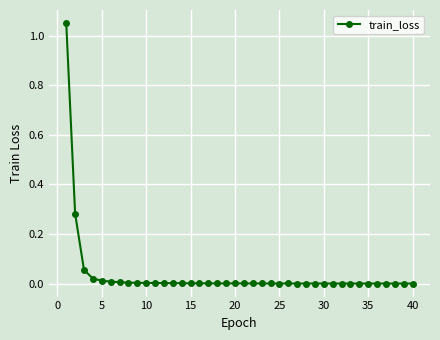

True or false: there are more than 0 points higher than both neighbors.

True